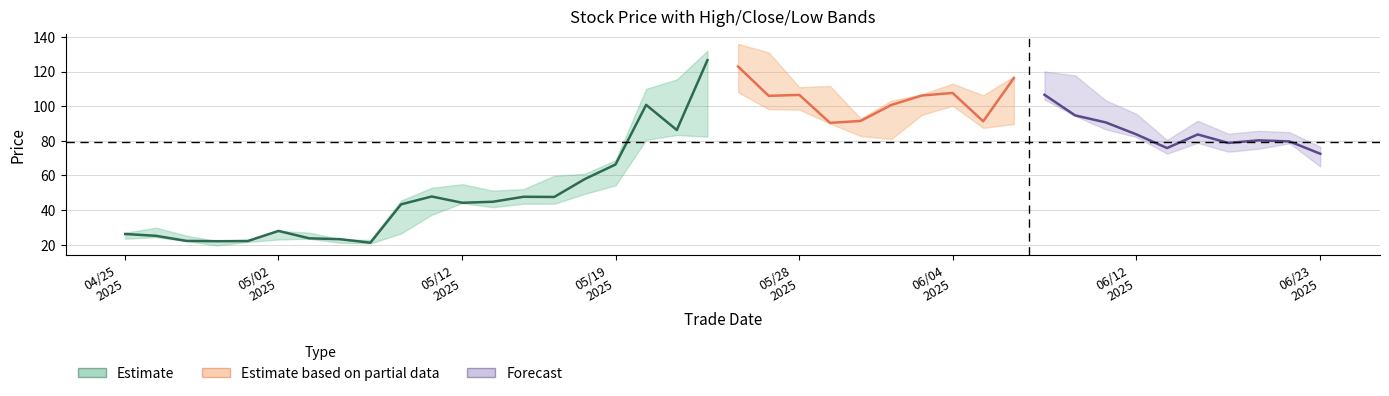

Reading right to left, extract all data points from this chart.

close: 20250623=72.5	20250620=79.6	20250618=80.3	20250617=78.8	20250616=83.7	20250613=75.8	20250612=83.7	20250611=90.6	20250610=94.7	20250609=106.6	20250606=116.2	20250605=91.3	20250604=107.6	20250603=106.2	20250602=100.7	20250530=91.5	20250529=90.4	20250528=106.5	20250527=106.0	20250523=122.9	20250522=126.6	20250521=86.2	20250520=100.7	20250519=66.3	20250516=58.0	20250515=47.6	20250514=47.7	20250513=44.8	20250512=44.2	20250509=47.9	20250508=43.3	20250507=21.2	20250506=23.2	20250505=23.7	20250502=28.0	20250501=22.1	20250430=22.1	20250429=22.2	20250428=25.2	20250425=26.2
high: 20250623=76.6	20250620=85.0	20250618=85.8	20250617=84.1	20250616=91.6	20250613=80.5	20250612=95.6	20250611=103.3	20250610=117.8	20250609=120.0	20250606=117.2	20250605=106.3	20250604=113.0	20250603=106.9	20250602=103.2	20250530=92.9	20250529=111.7	20250528=111.0	20250527=131.0	20250523=135.9	20250522=132.0	20250521=115.4	20250520=110.0	20250519=68.8	20250516=61.0	20250515=59.8	20250514=52.1	20250513=51.2	20250512=55.0	20250509=52.9	20250508=45.5	20250507=22.8	20250506=23.2	20250505=27.0	20250502=28.0	20250501=23.1	20250430=22.1	20250429=25.3	20250428=29.9	20250425=27.0
low: 20250623=65.2	20250620=78.6	20250618=75.4	20250617=73.7	20250616=78.8	20250613=72.6	20250612=82.2	20250611=86.6	20250610=94.3	20250609=103.8	20250606=89.7	20250605=87.5	20250604=100.2	20250603=95.0	20250602=81.0	20250530=82.8	20250529=90.0	20250528=98.0	20250527=98.2	20250523=108.0	20250522=82.4	20250521=83.3	20250520=80.6	20250519=54.3	20250516=49.4	20250515=43.7	20250514=43.7	20250513=41.7	20250512=44.0	20250509=37.3	20250508=26.5	20250507=20.8	20250506=21.2	20250505=23.5	20250502=23.1	20250501=21.6	20250430=19.7	20250429=22.1	20250428=24.4	20250425=23.5